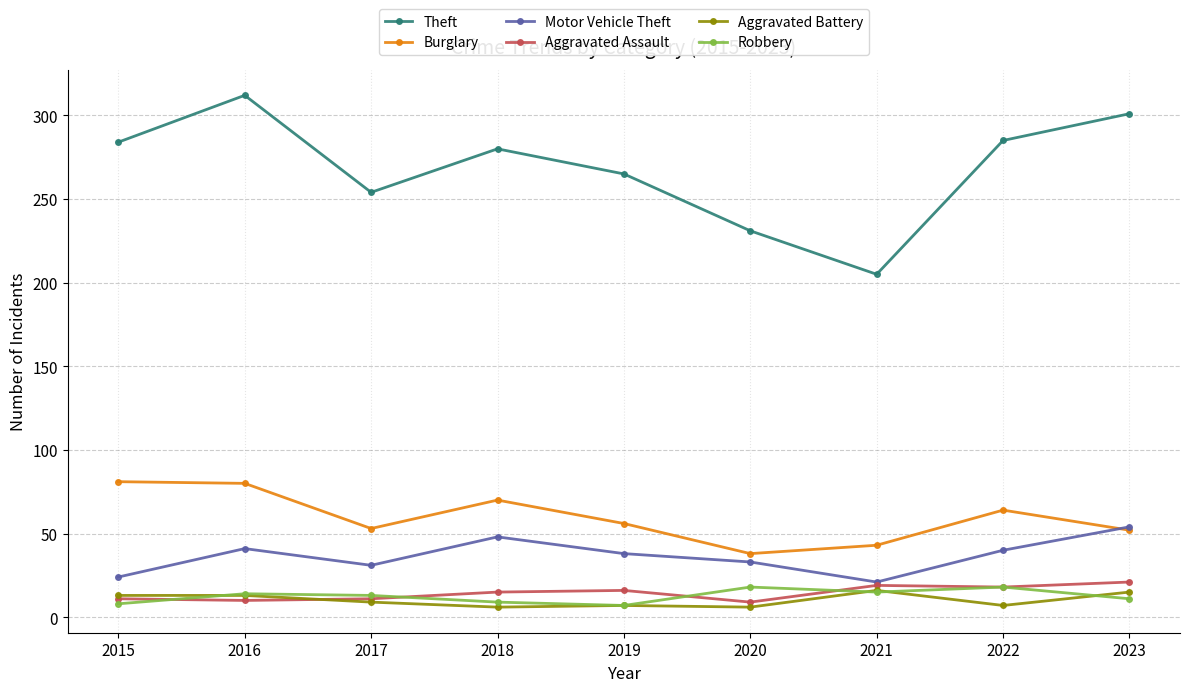

What is the spread (max minus min) of values at 2023?

290